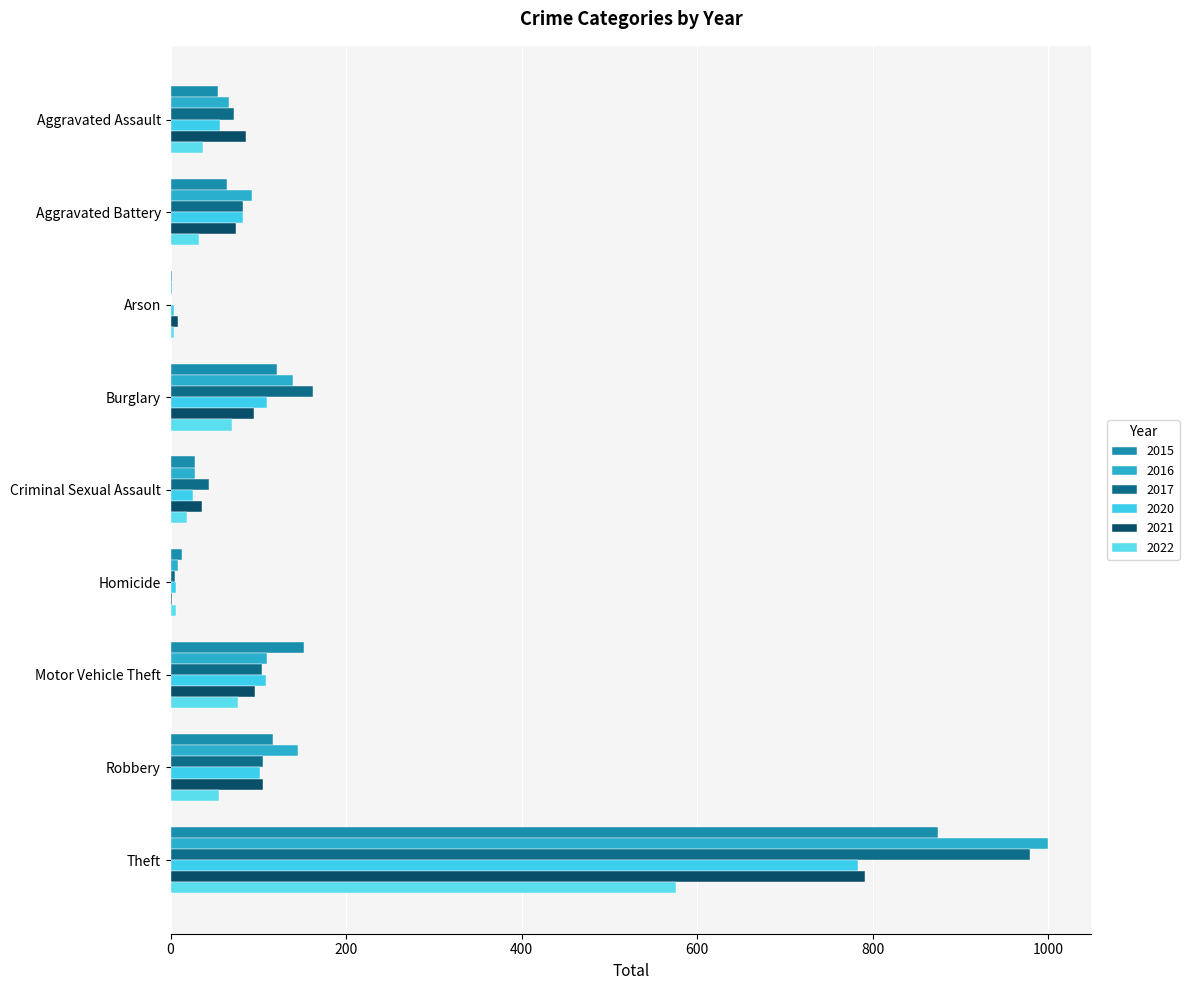

At which category does the chart reach its minimum across all series?

Arson